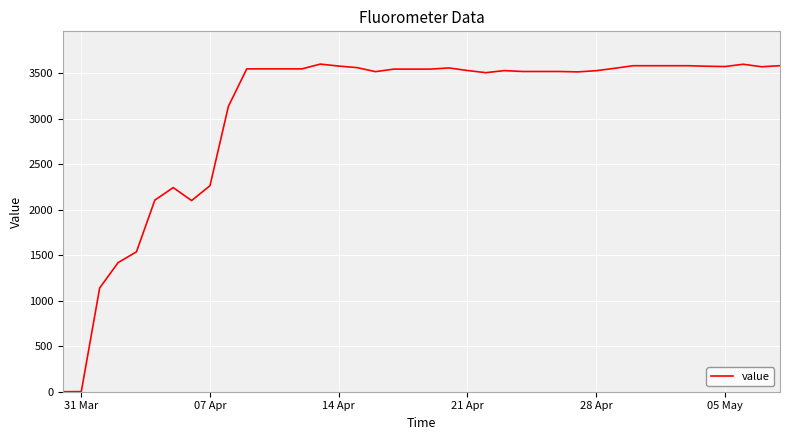

What is the maximum value shown in the chart?

3601.6